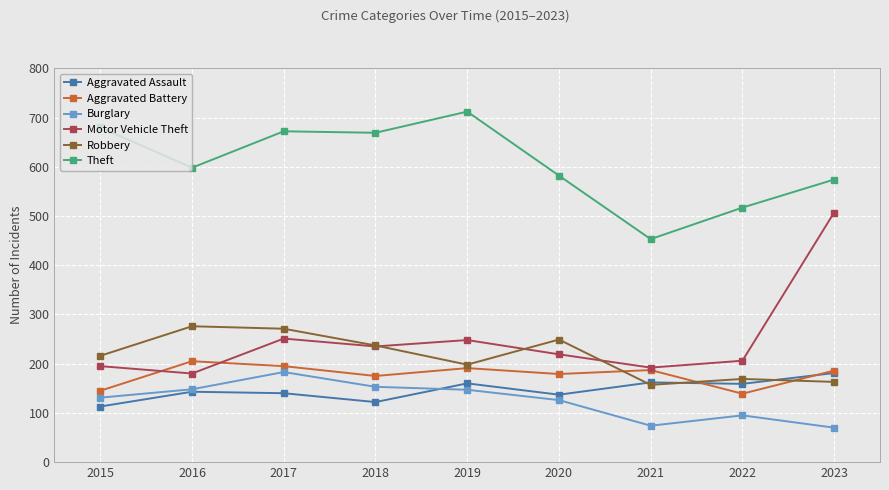

Rank the series at 2019 from lowest to highest value.

Burglary, Aggravated Assault, Aggravated Battery, Robbery, Motor Vehicle Theft, Theft